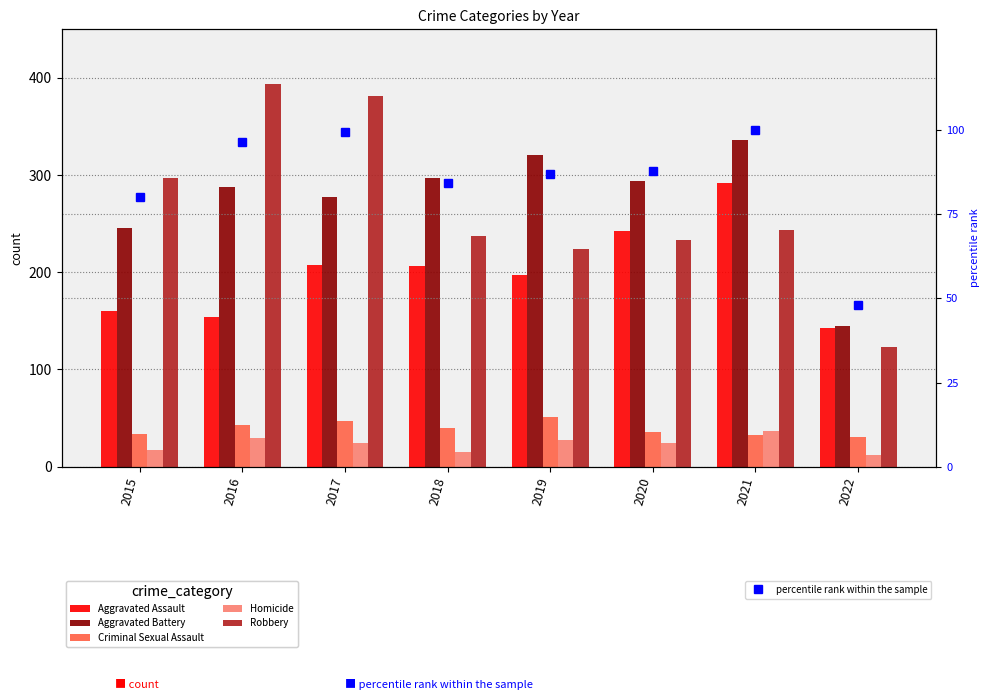

Is the value of percentile rank within the sample at 2021 greater than the value of Aggravated Battery at 2019?

No